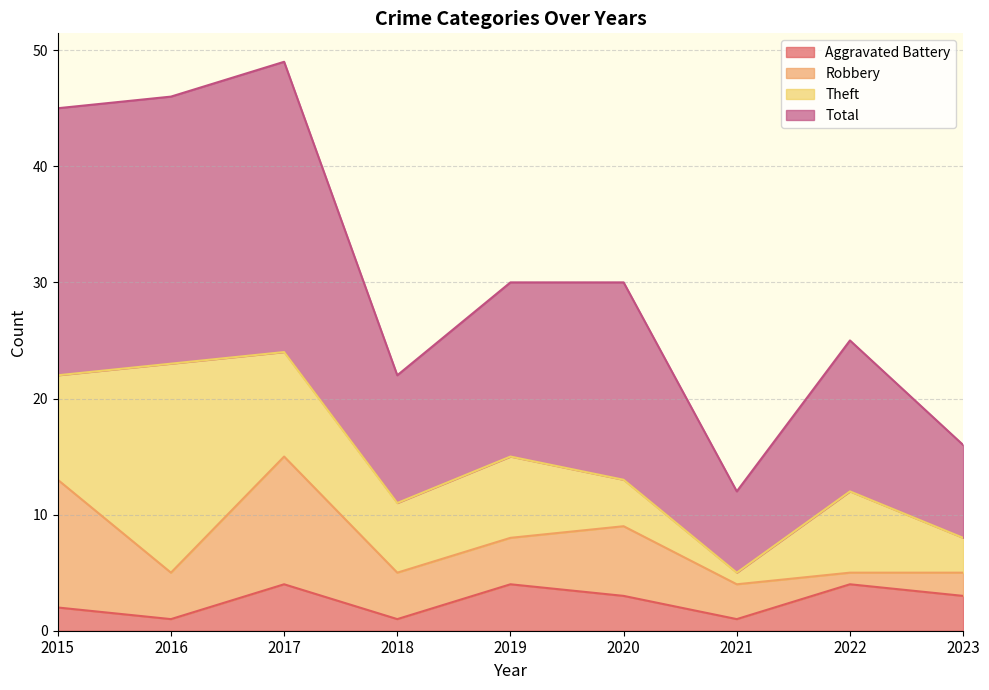

True or false: Aggravated Battery has a value of 3 at 2020.

True